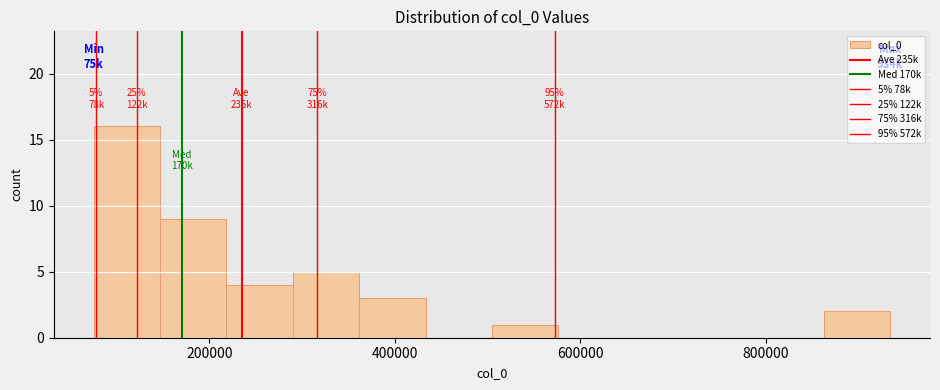

Read against the x-axis, roughly where is the centre of the tallest bar?

120000